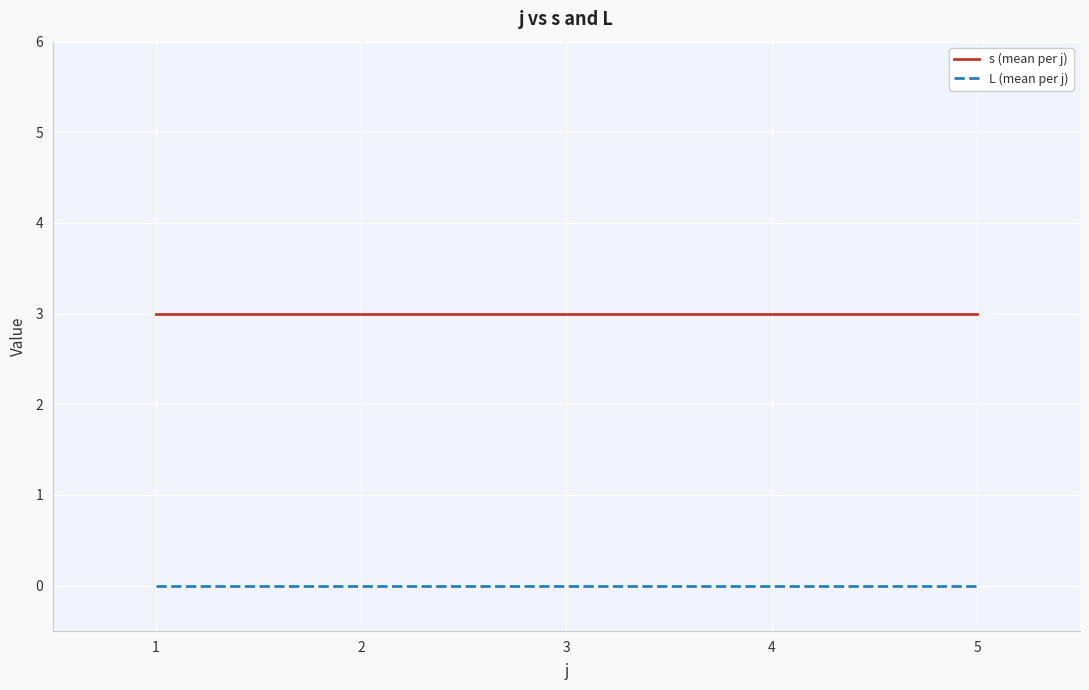

Reading right to left, list all the values displayed in this chart.

s (mean per j): 3	3	3	3	3
L (mean per j): 0	0	0	0	0